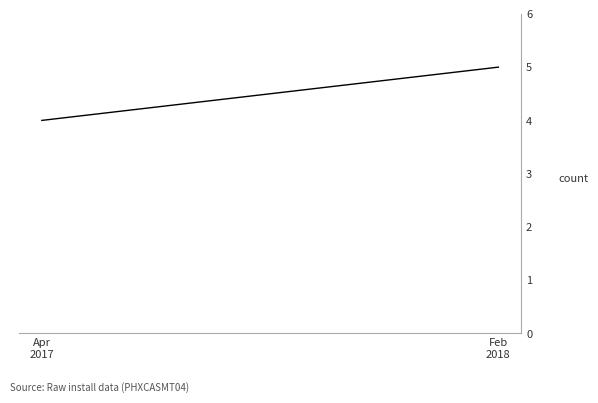

What is the sum of all values?

9